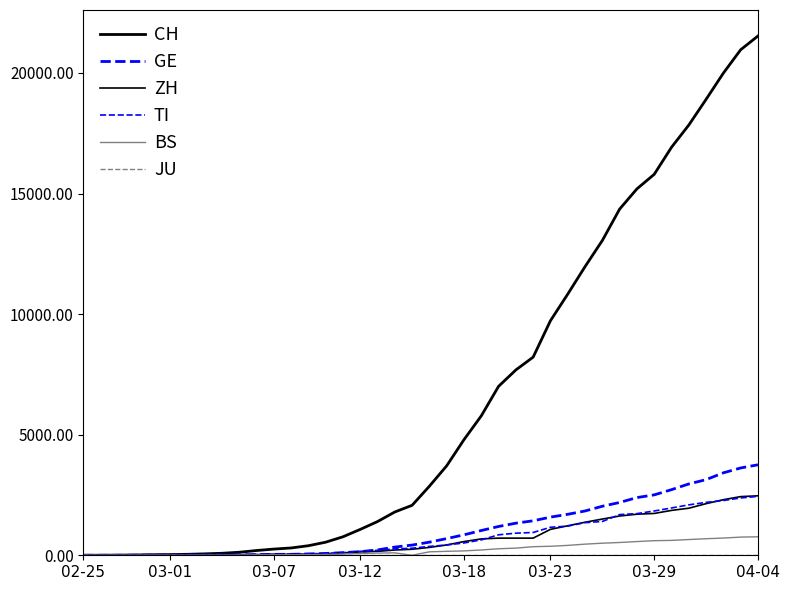

Rank the series by their maximum value, from lowest to highest.

JU, BS, TI, ZH, GE, CH